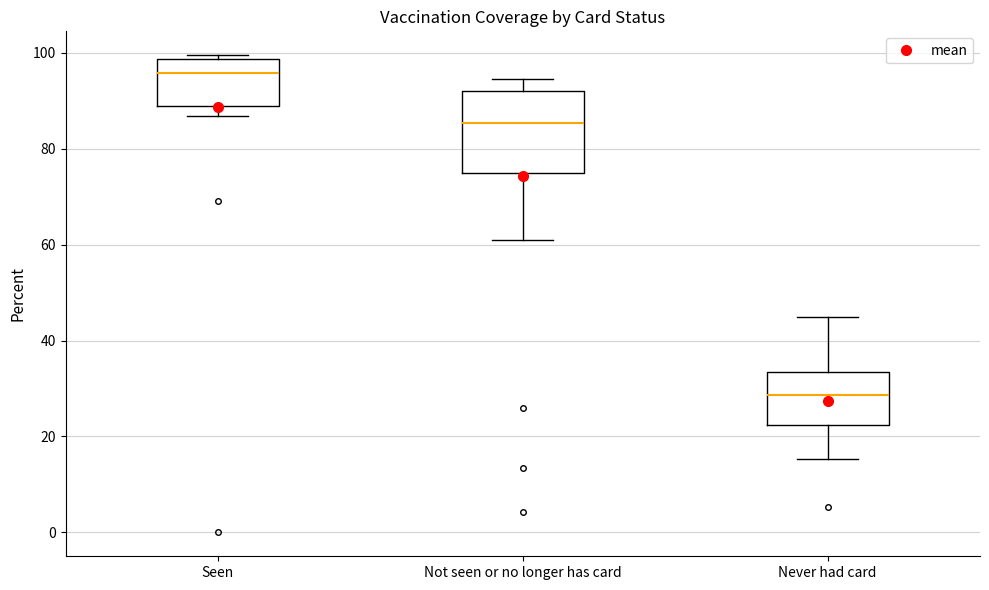

Which box's median line is the highest?

Seen